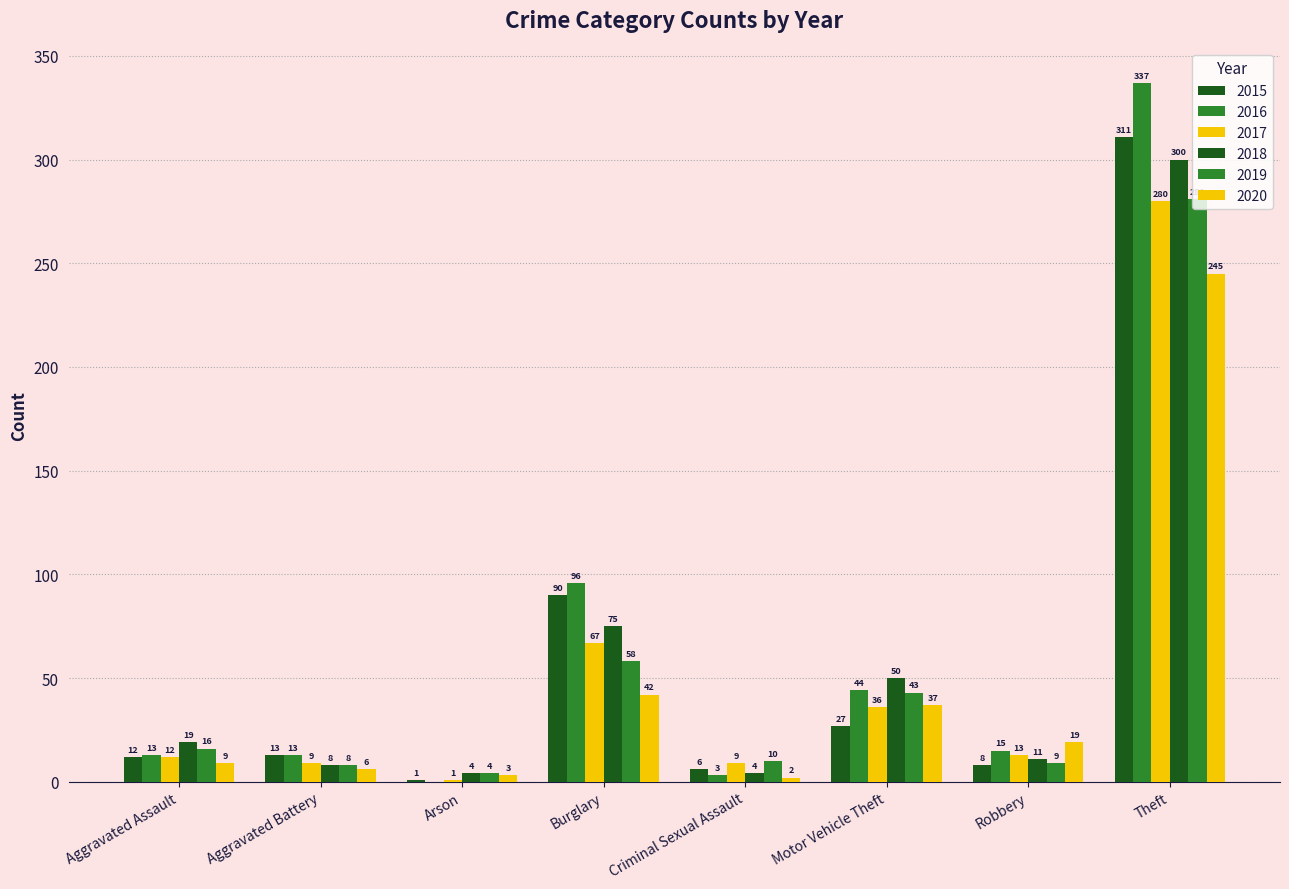

How many categories are shown in the chart?

8